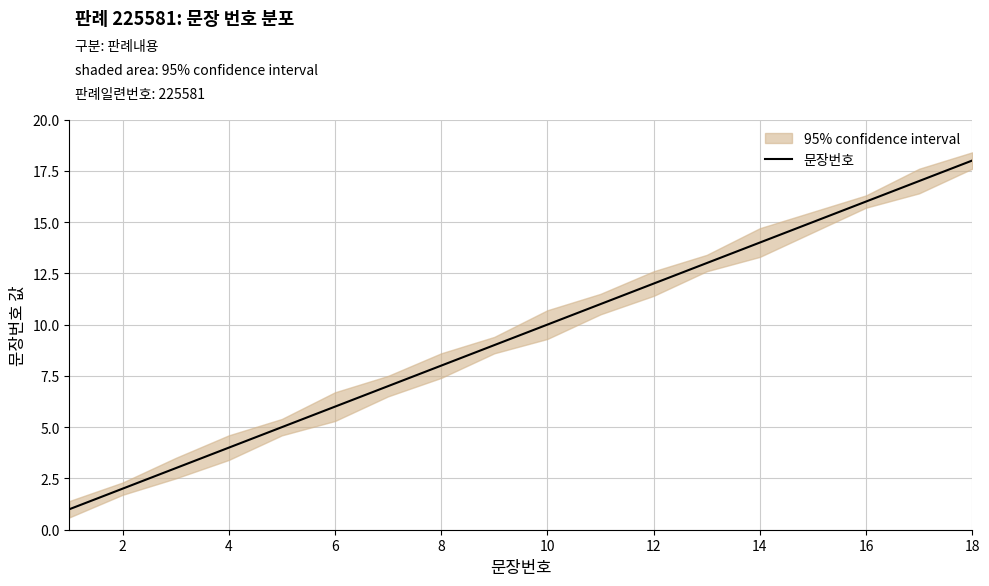

True or false: 문장번호 has a value of 17 at 10.

False